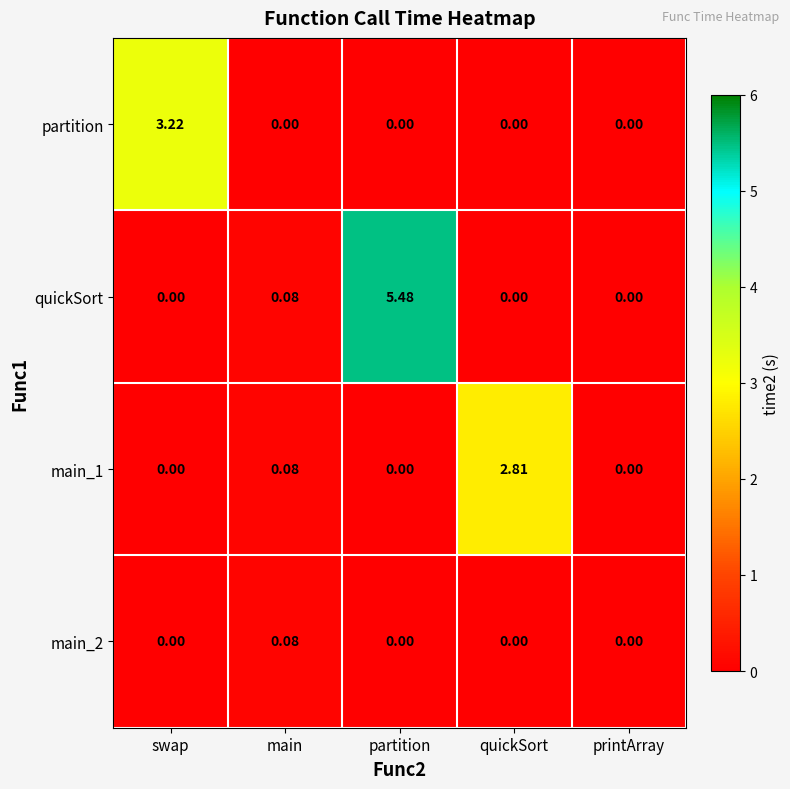

Where is quickSort nearest to the value 2?

main